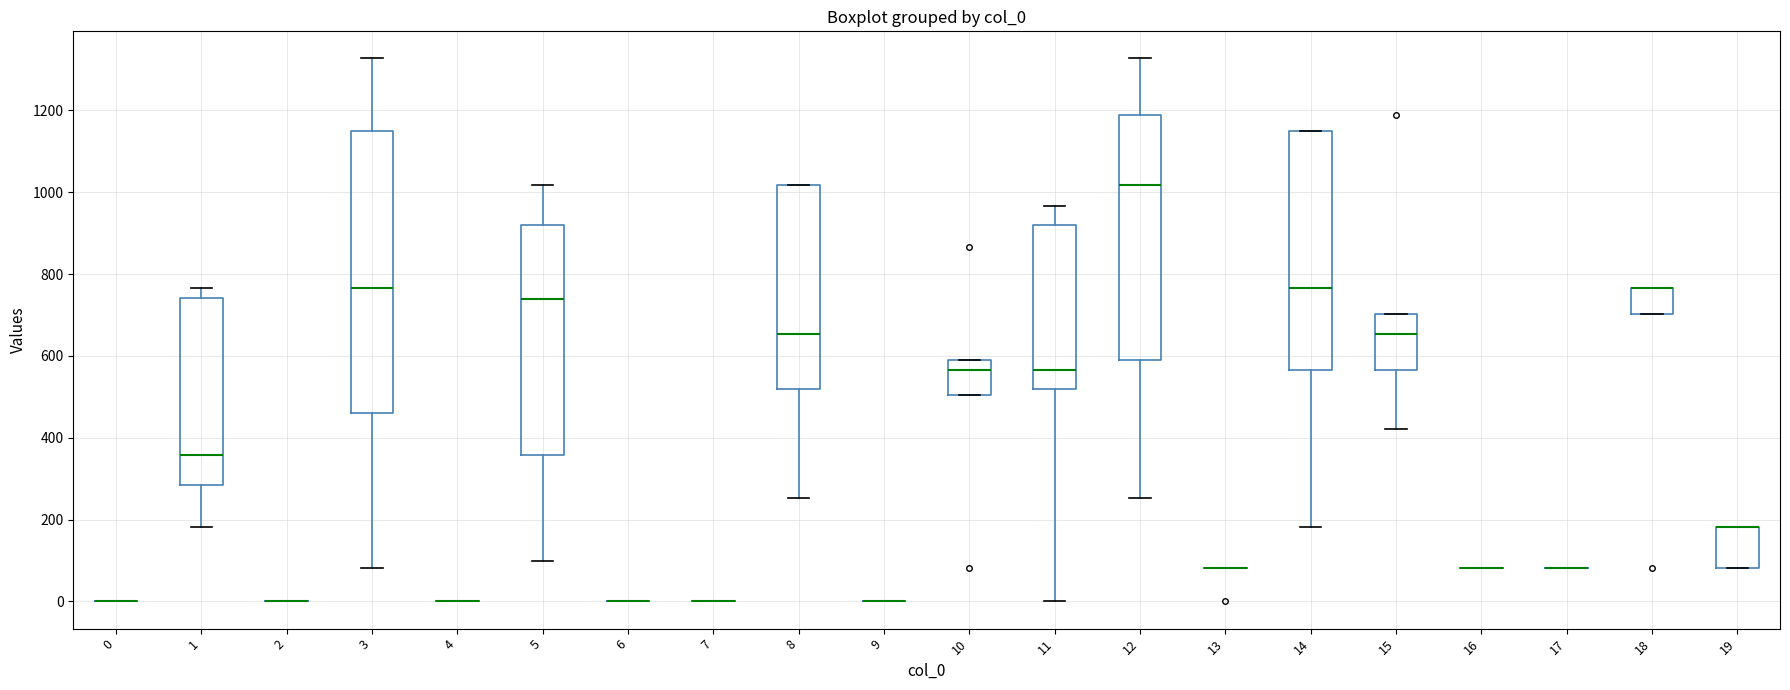

Reading left to right, read every box against the y-axis: the position of its median line, the range the box covers, and the ends of its whiskers. The values are not printed on the chart, so give them approximately, as read against the axis.

0: box collapsed to a line at 0, whiskers 0 to 0
1: median 360, box 280 to 740, whiskers 180 to 760
2: box collapsed to a line at 0, whiskers 0 to 0
3: median 760, box 460 to 1140, whiskers 80 to 1320
4: box collapsed to a line at 0, whiskers 0 to 0
5: median 740, box 360 to 920, whiskers 100 to 1020
6: box collapsed to a line at 0, whiskers 0 to 0
7: box collapsed to a line at 0, whiskers 0 to 0
8: median 660, box 520 to 1020, whiskers 260 to 1020
9: box collapsed to a line at 0, whiskers 0 to 0
10: median 560, box 500 to 580, whiskers 500 to 580
11: median 560, box 520 to 920, whiskers 0 to 960
12: median 1020, box 580 to 1180, whiskers 260 to 1320
13: box collapsed to a line at 80, whiskers 80 to 80
14: median 760, box 560 to 1140, whiskers 180 to 1140
15: median 660, box 560 to 700, whiskers 420 to 700
16: box collapsed to a line at 80, whiskers 80 to 80
17: box collapsed to a line at 80, whiskers 80 to 80
18: median 760 (drawn on the box's upper edge), box 700 to 760, whiskers 700 to 760
19: median 180 (drawn on the box's upper edge), box 80 to 180, whiskers 80 to 180